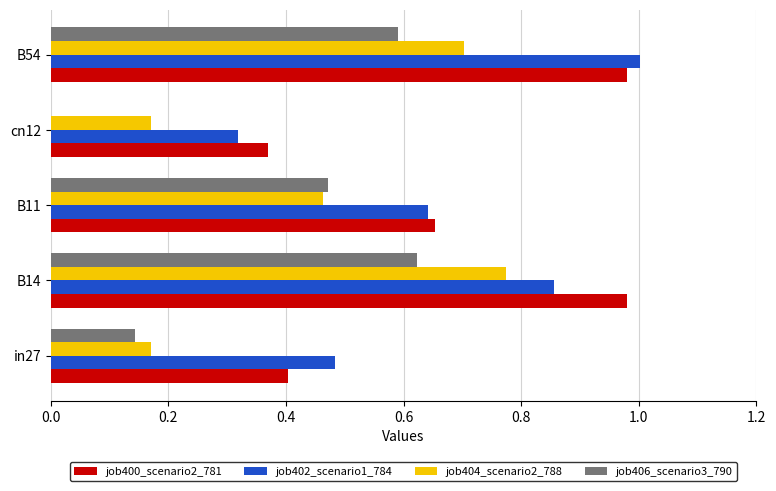

True or false: job402_scenario1_784 has a value of 0.6 at B11.

True